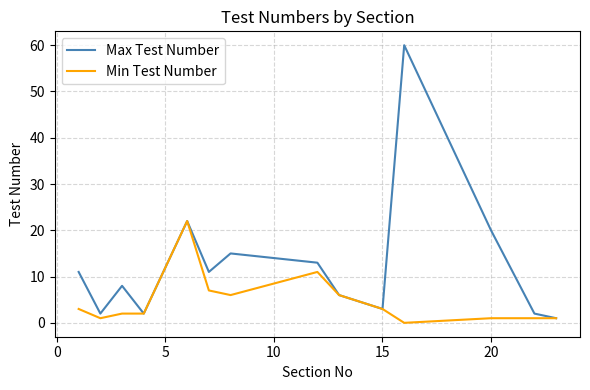

What is the maximum value shown in the chart?

60